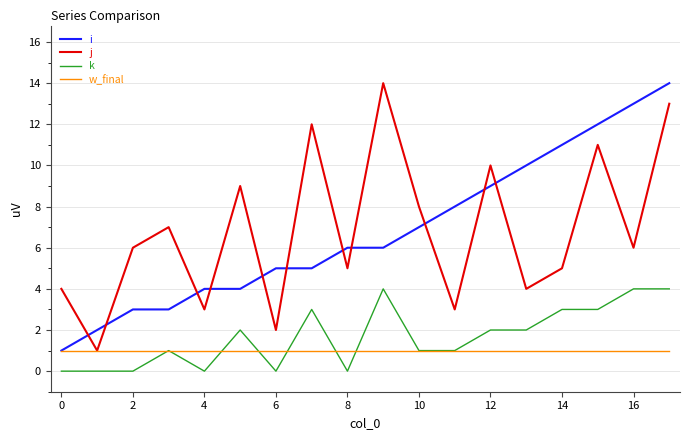

What is the greatest value displayed?

14